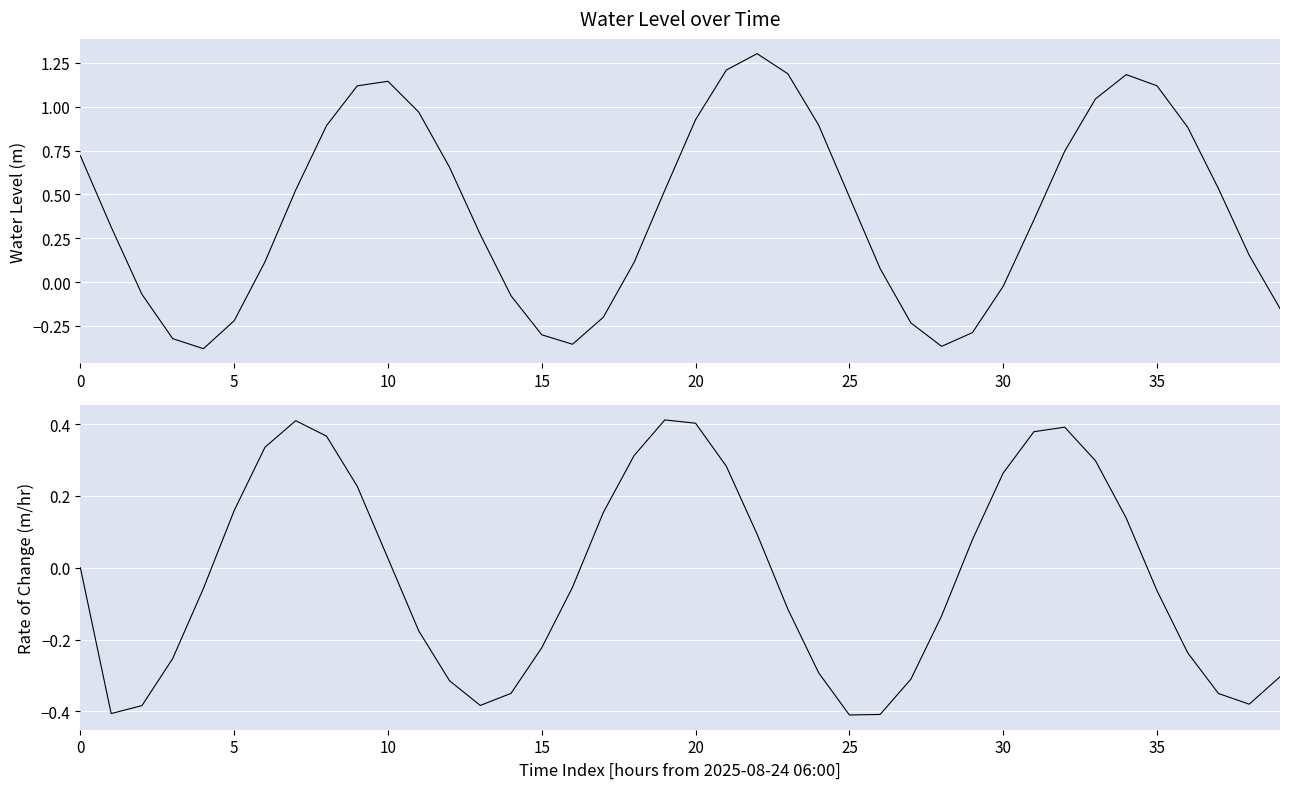

Reading left to right, list all the values displayed in this chart.

Water Level (m): 0.7	0.3	-0.1	-0.3	-0.4	-0.2	0.1	0.5	0.9	1.1	1.1	1.0	0.7	0.3	-0.1	-0.3	-0.4	-0.2	0.1	0.5	0.9	1.2	1.3	1.2	0.9	0.5	0.1	-0.2	-0.4	-0.3	-0.0	0.4	0.7	1.0	1.2	1.1	0.9	0.5	0.2	-0.2
Rate of Change (m/hr): 0.0	-0.4	-0.4	-0.3	-0.1	0.2	0.3	0.4	0.4	0.2	0.0	-0.2	-0.3	-0.4	-0.3	-0.2	-0.1	0.2	0.3	0.4	0.4	0.3	0.1	-0.1	-0.3	-0.4	-0.4	-0.3	-0.1	0.1	0.3	0.4	0.4	0.3	0.1	-0.1	-0.2	-0.4	-0.4	-0.3